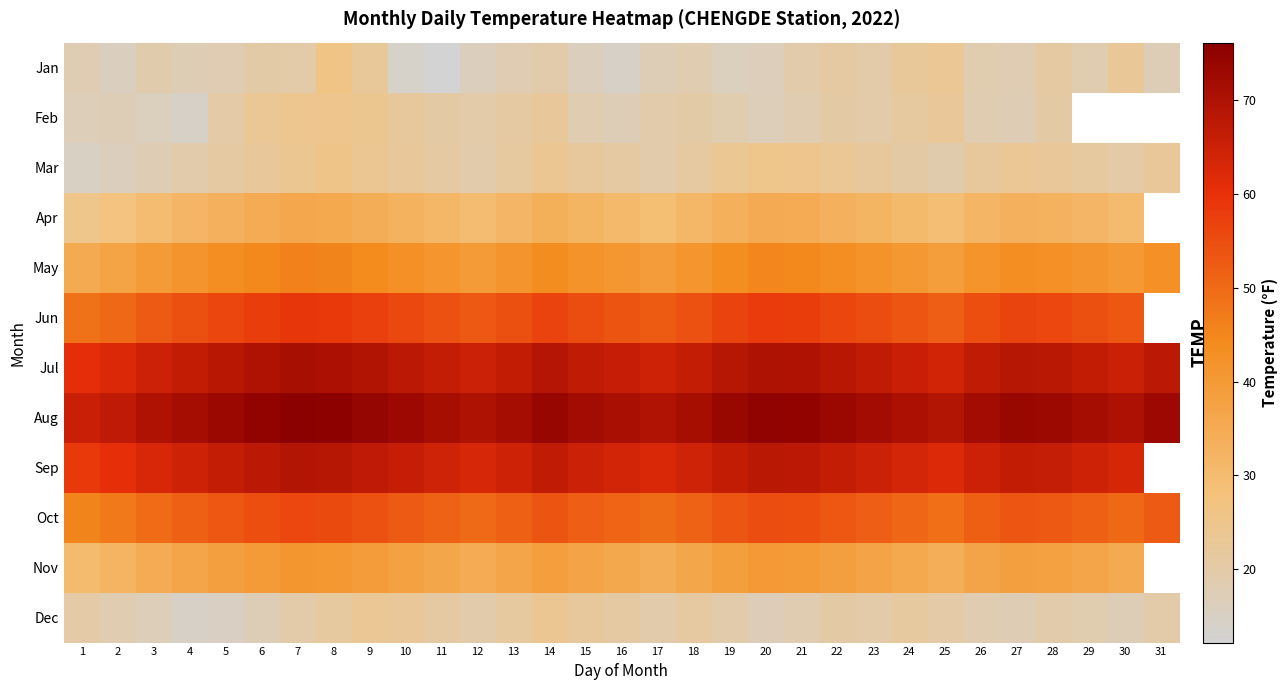

Between 3 and 22, which is larger?

22